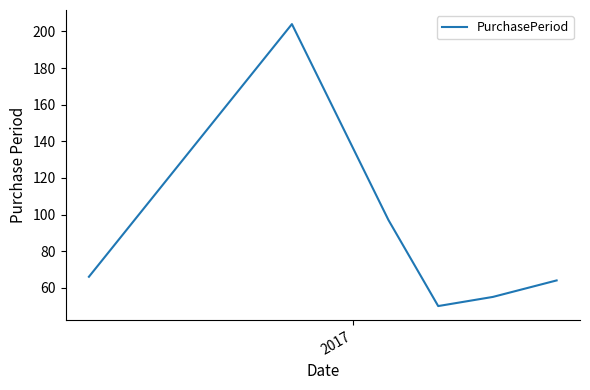

What is the maximum value shown in the chart?

204